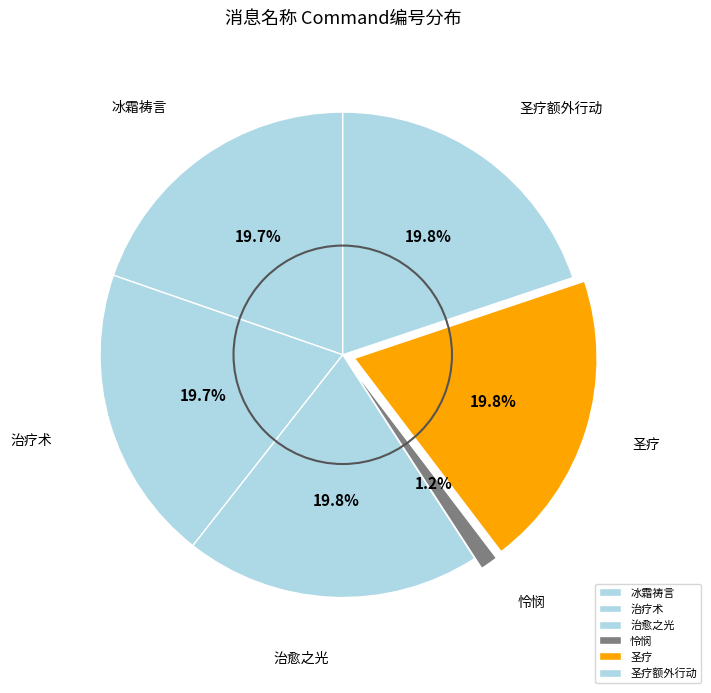

What portion of the pie excludes 治愈之光?

80.2%